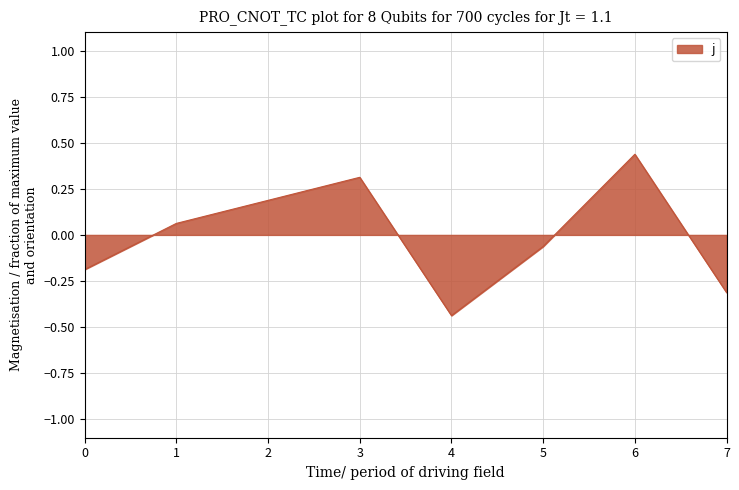

The value at 2 is 0.2. True or false?

True